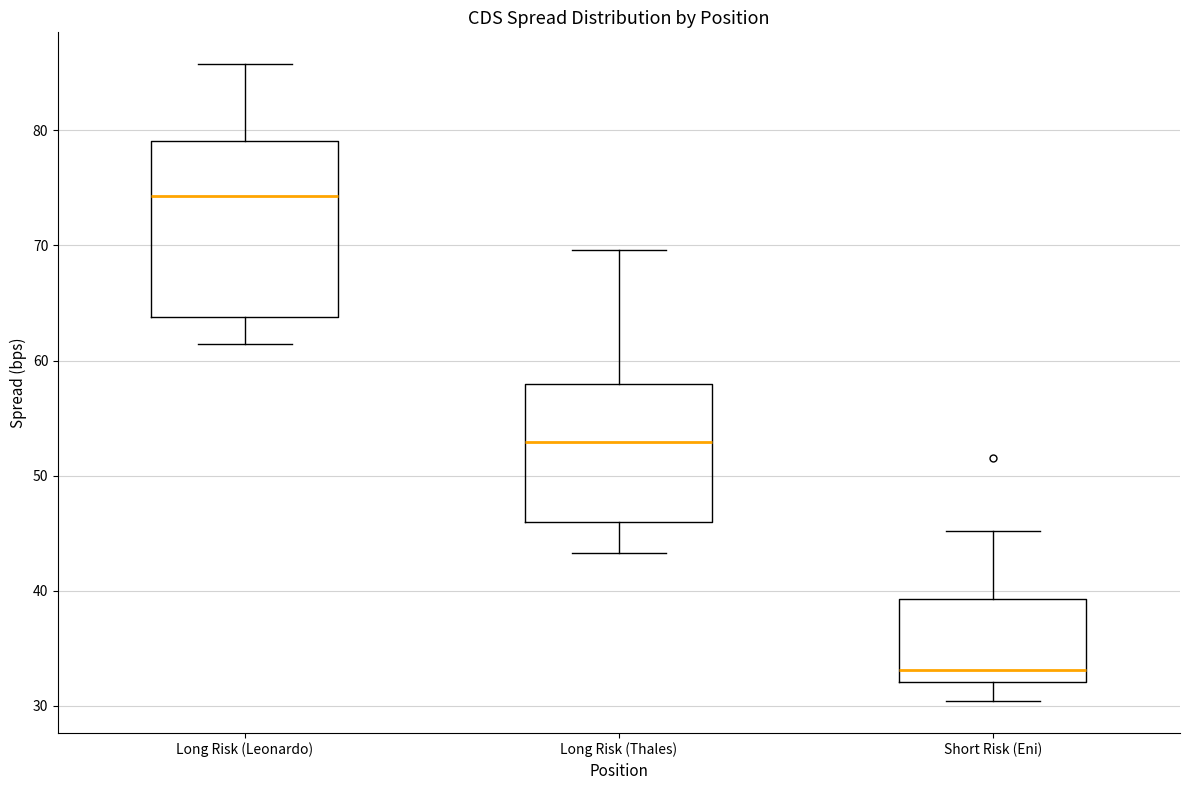

Reading left to right, read every box against the y-axis: the position of its median line, the range the box covers, and the ends of its whiskers. The values are not printed on the chart, so give them approximately, as read against the axis.

Long Risk (Leonardo): median 74, box 64 to 79, whiskers 61 to 86
Long Risk (Thales): median 53, box 46 to 58, whiskers 43 to 70
Short Risk (Eni): median 33, box 32 to 39, whiskers 30 to 45